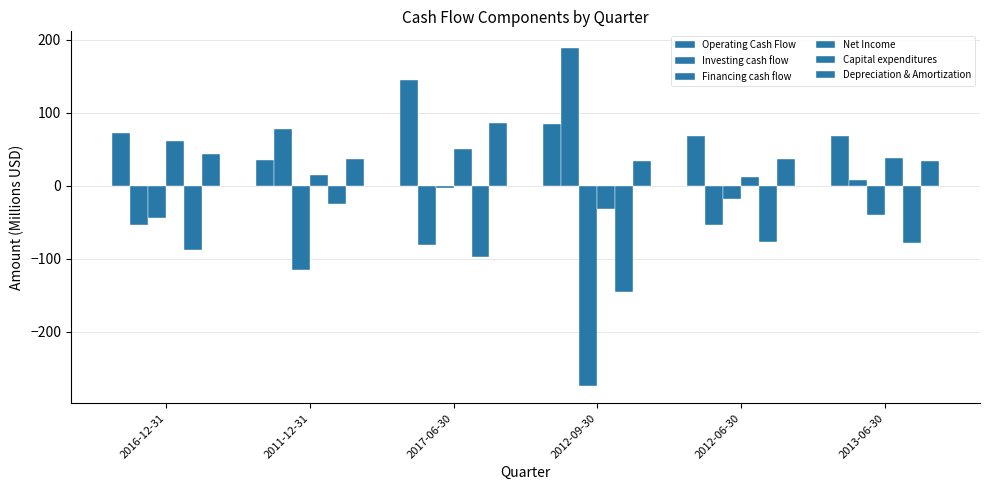

At which label does Depreciation & Amortization reach its minimum?

2012-09-30